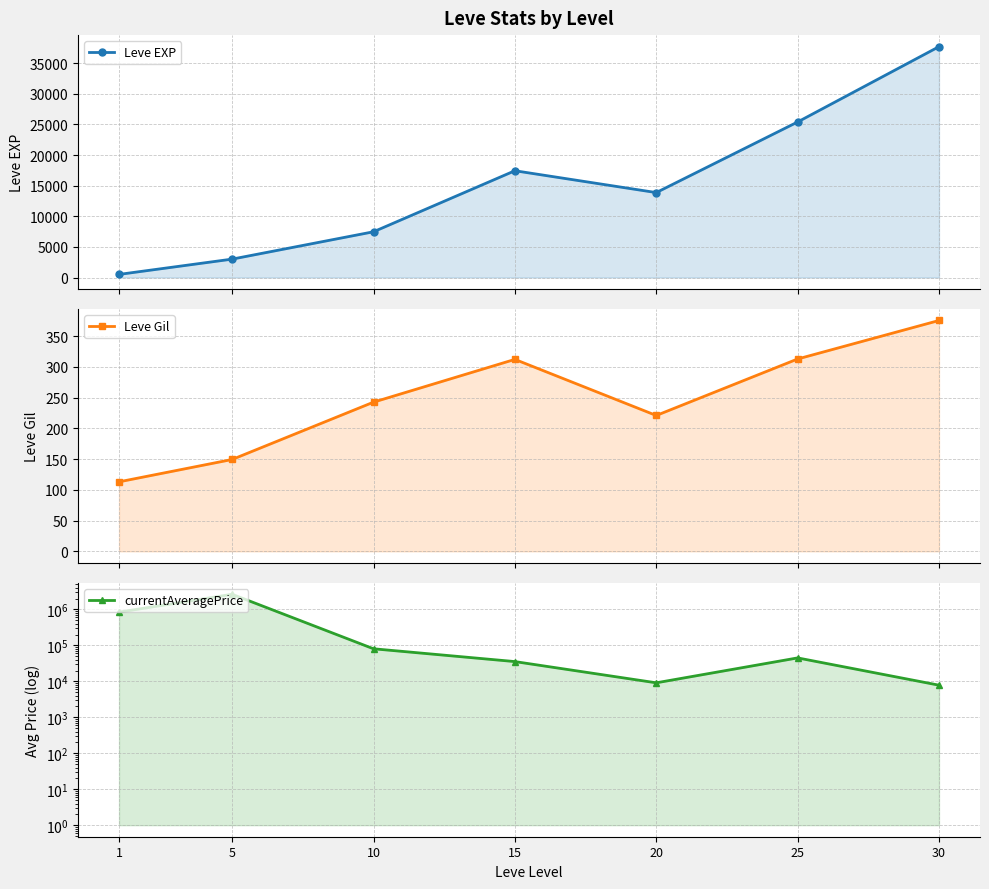

Which series changed the most between 15 and 30?

currentAveragePrice